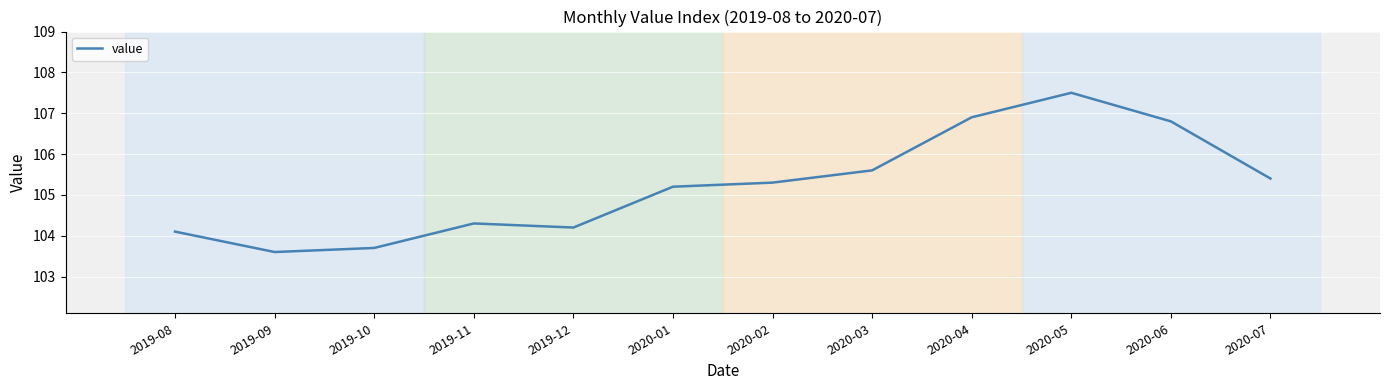

What position from the left is 2020-07?

12